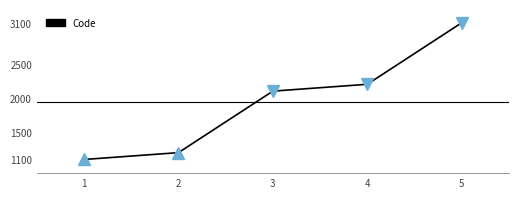

What is the average value?

1940